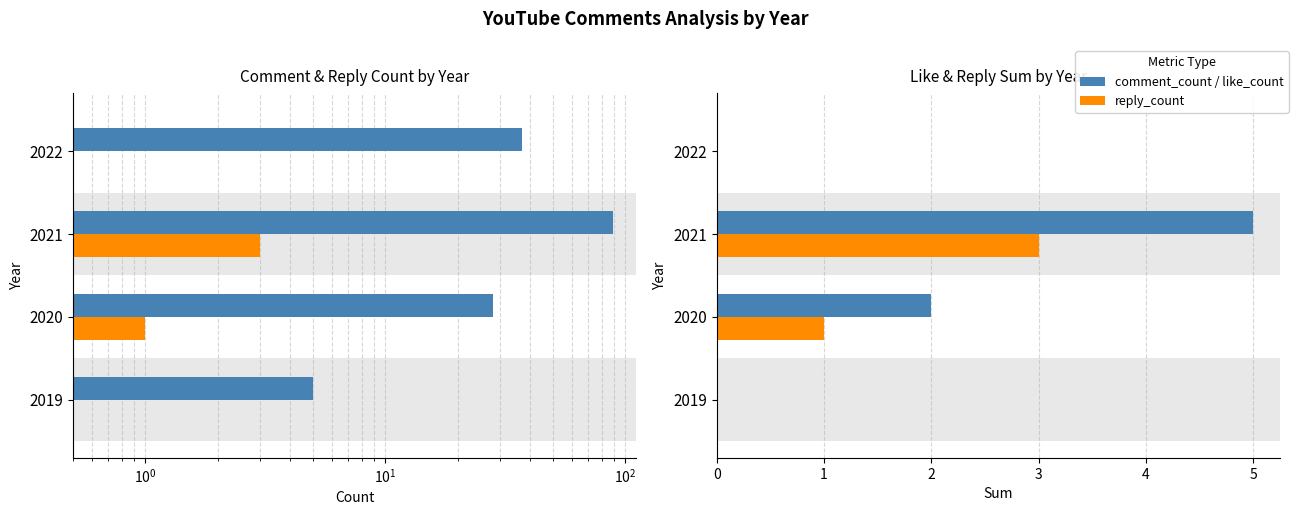

What is the maximum value shown in the chart?

89